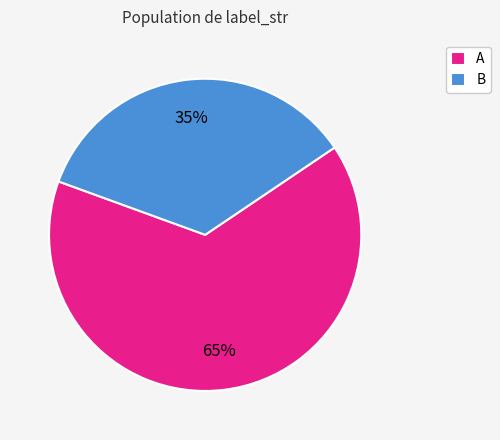

Is the sum of A and B greater than half?

Yes